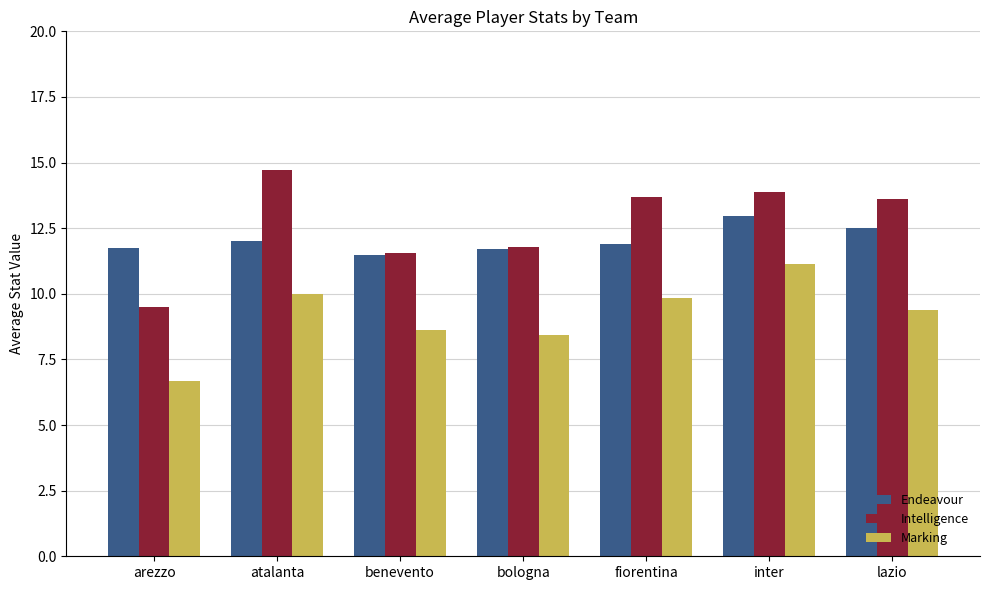

What is the label of the 6th bar from the left?

inter